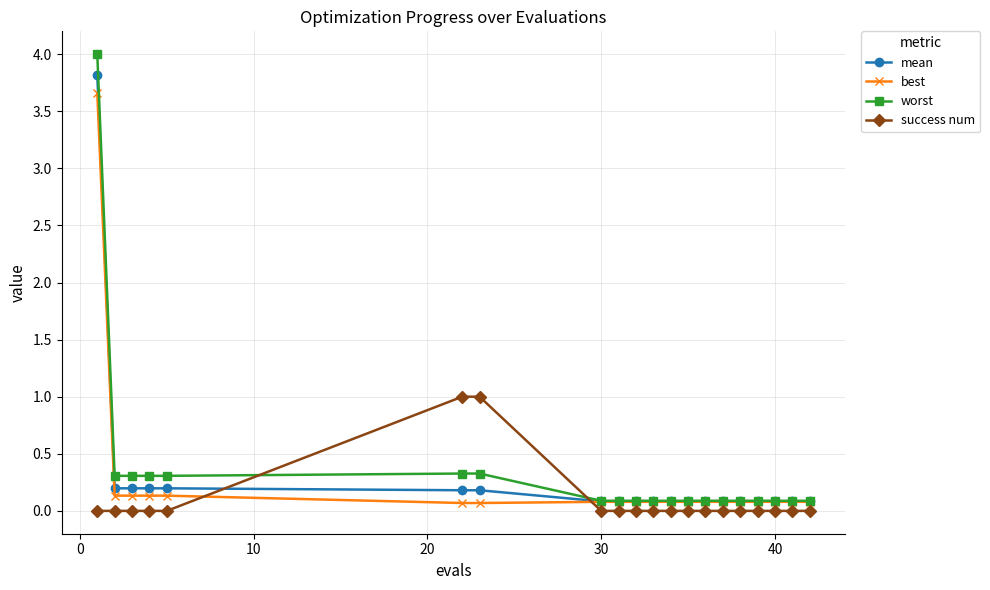

What is the greatest value displayed?

4.0